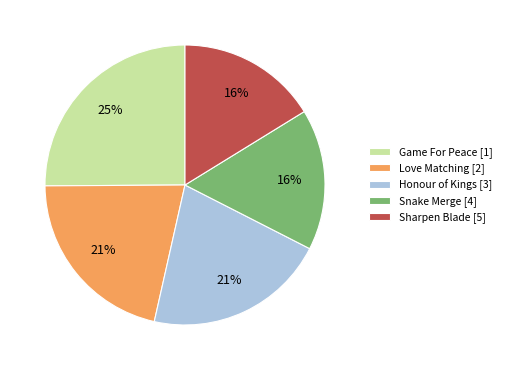

Approximately how many times larger is the value at Love Matching [2] compared to Honour of Kings [3]?

1.0